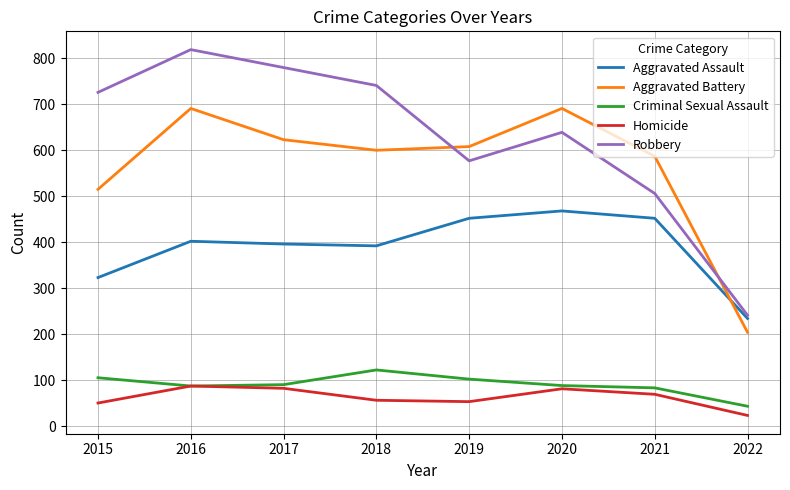

At which category does Robbery reach its first local peak?

2016